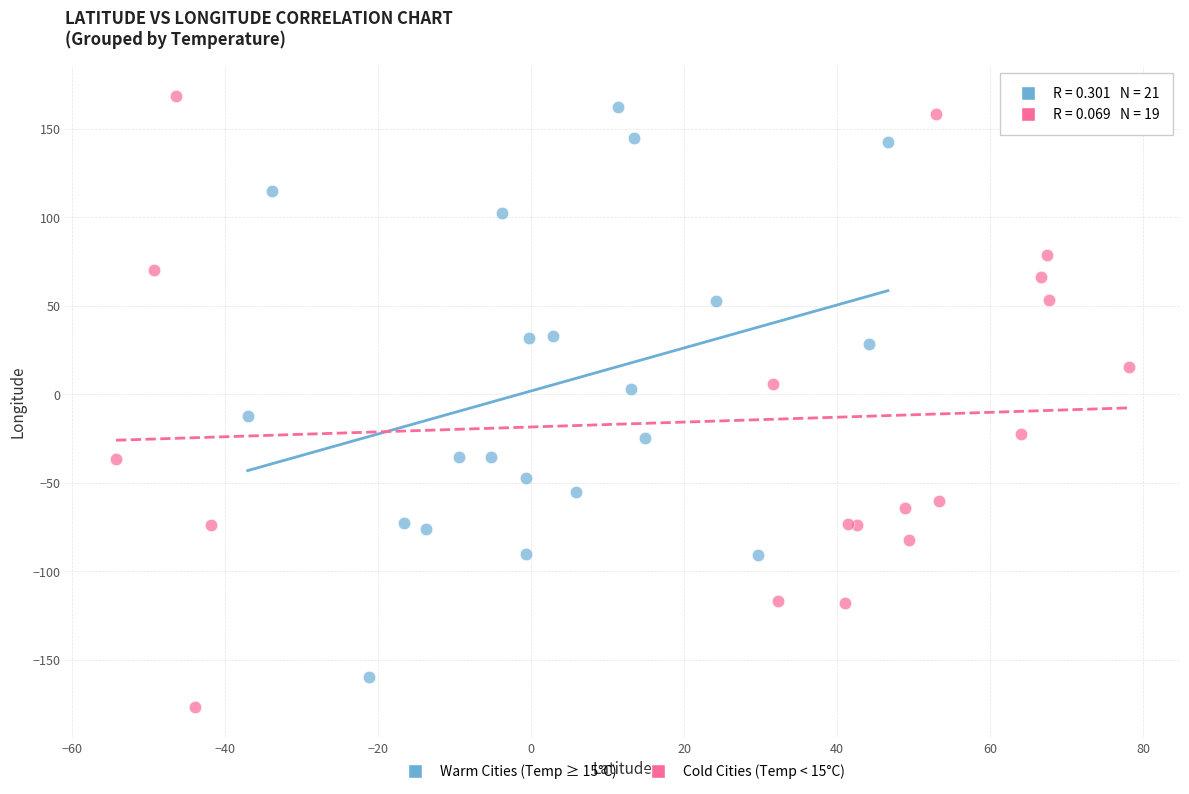

Which series reaches the minimum Y coordinate?

Cold Cities (Temp < 15°C)